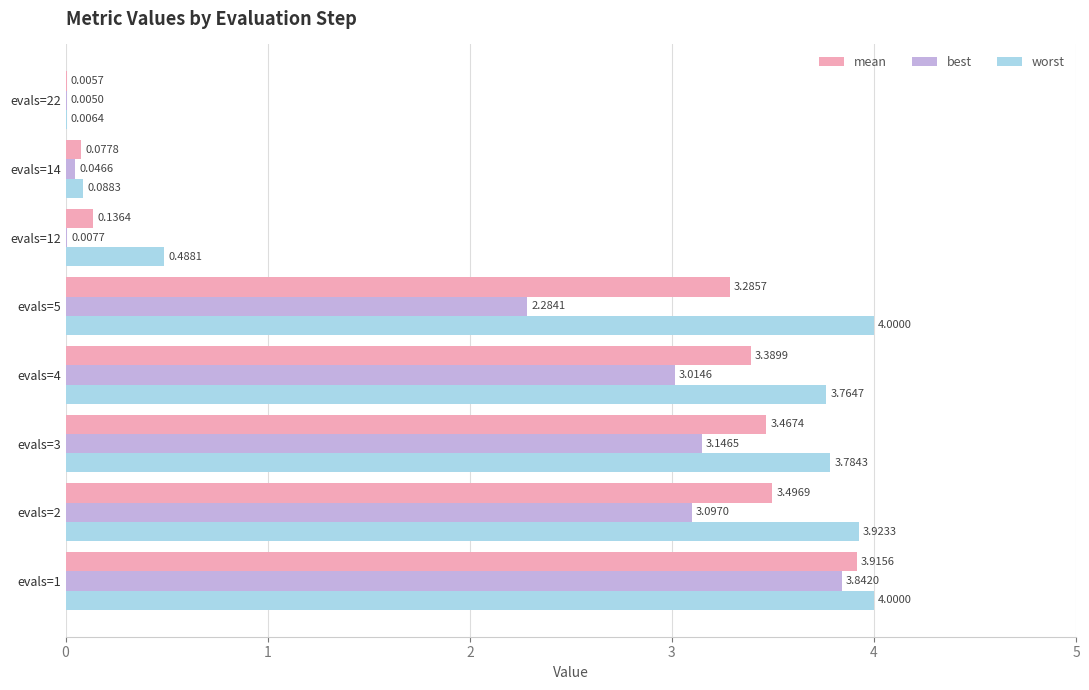

Between evals=1 and evals=3, which series saw the biggest shift?

best